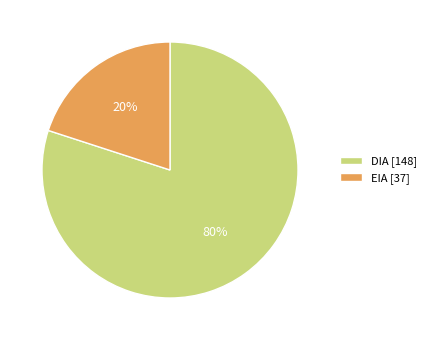

Which category has the smallest portion of the pie?

EIA